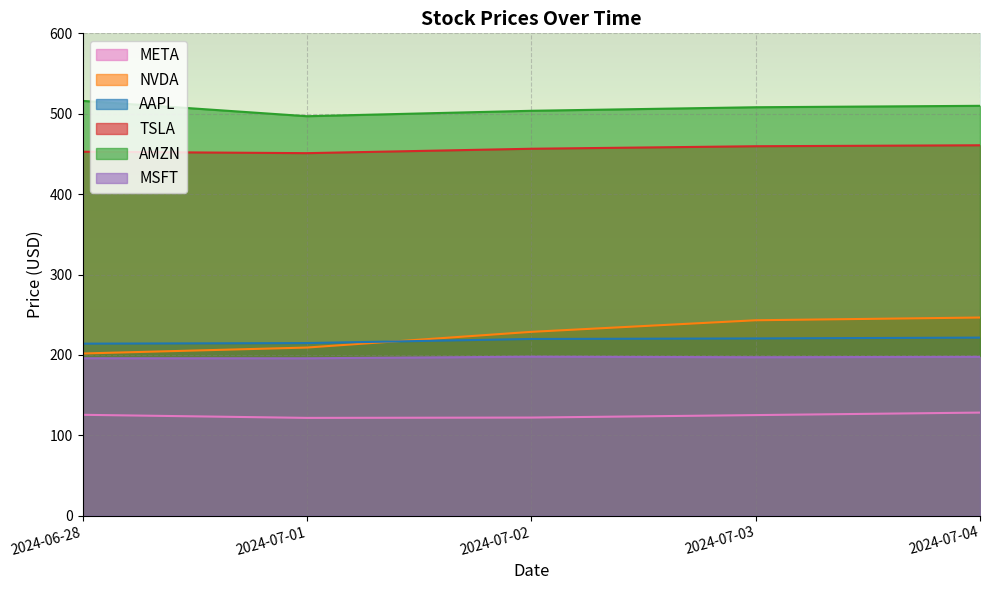

At which label does AMZN reach its peak?

2024-06-28